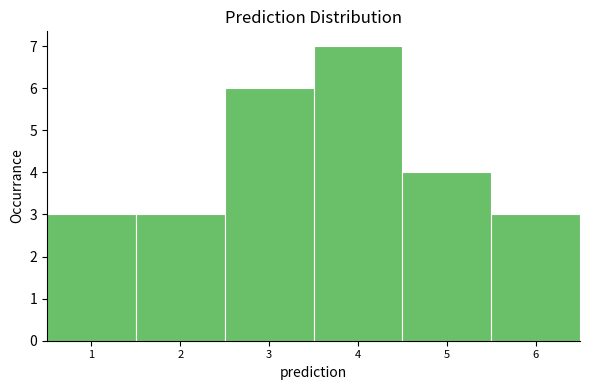

Reading left to right, extract all data points from this chart.

3	3	6	7	4	3